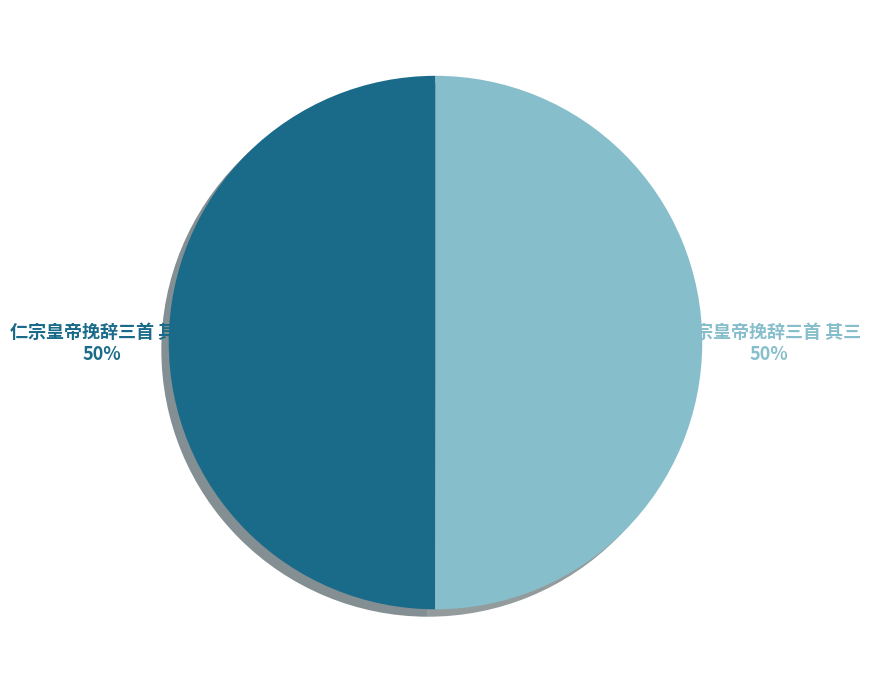

To the nearest percent, what is the average slice percentage?

50%